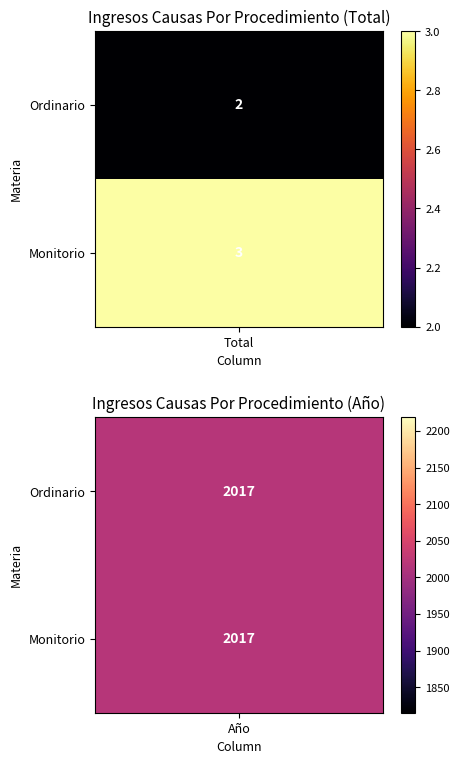

Which series has the widest spread of values?

Ordinario